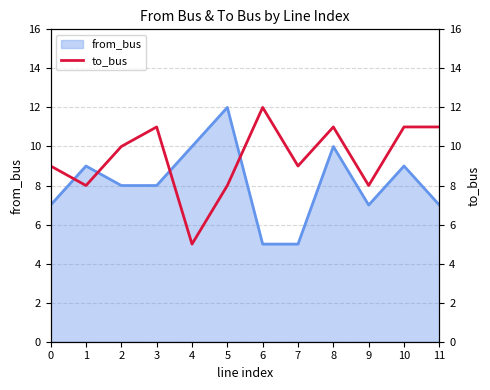

True or false: there are more than 2 points higher than both neighbors.

True